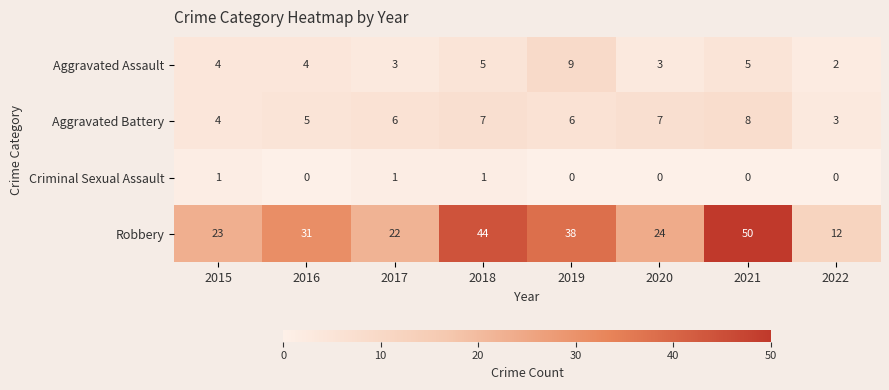

What is the total value across all series at 2019?

53